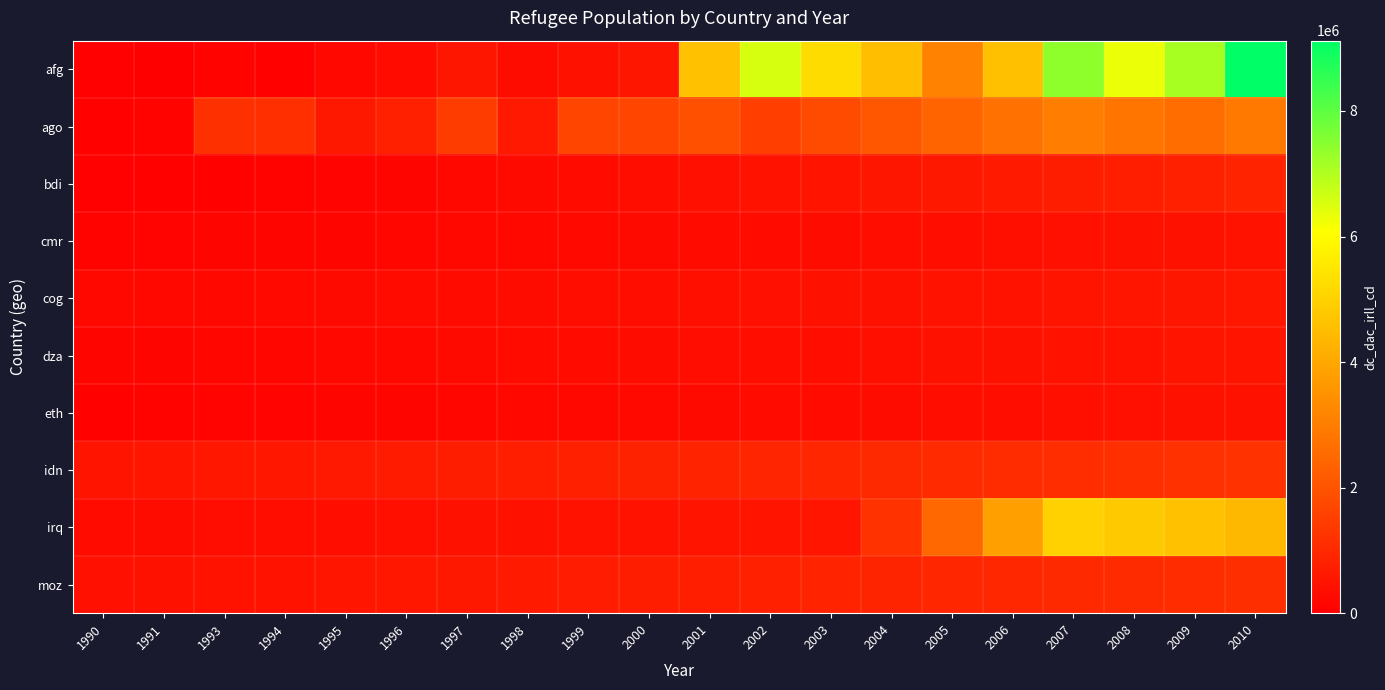

Count the number of data series in this chart.

10